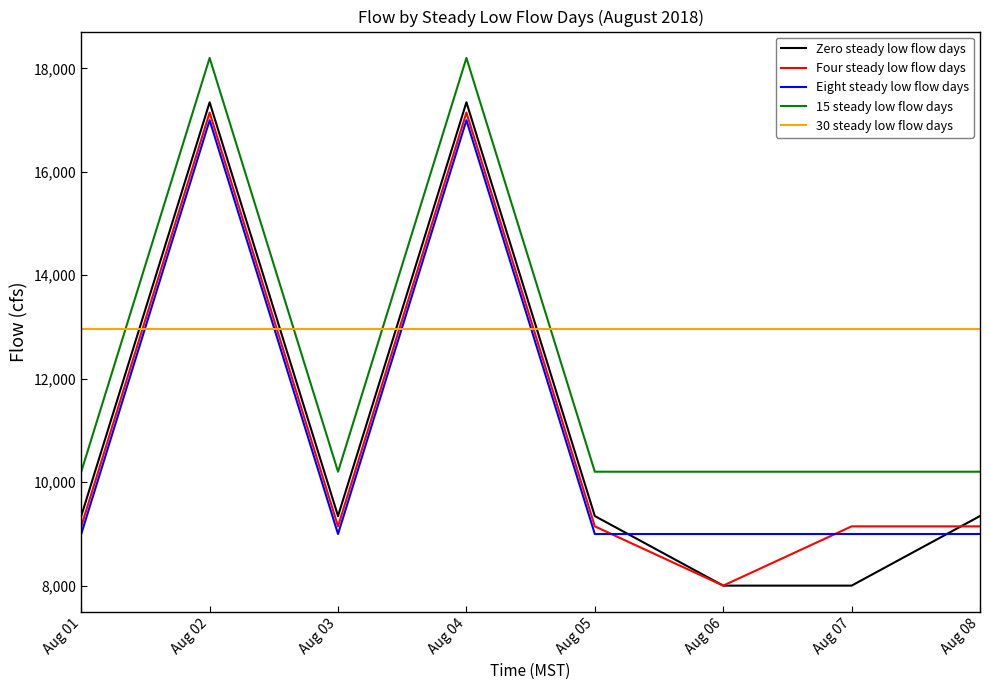

What value does the Zero steady low flow days series have at Aug 01?

9345.2